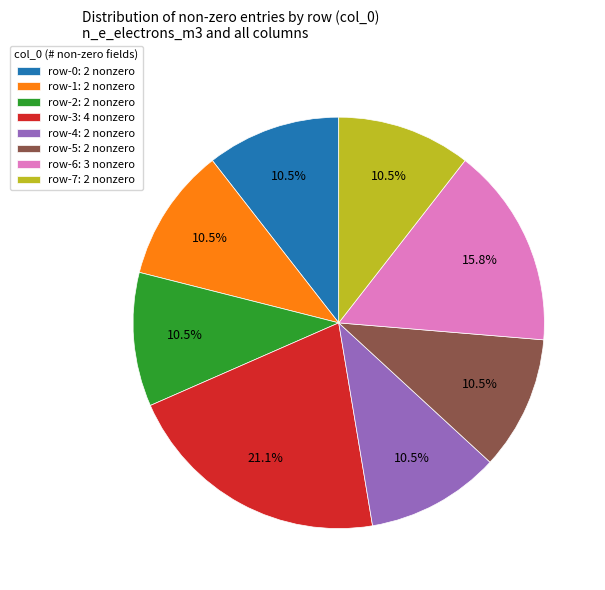

Which slice is the largest?

row-3: 4 nonzero